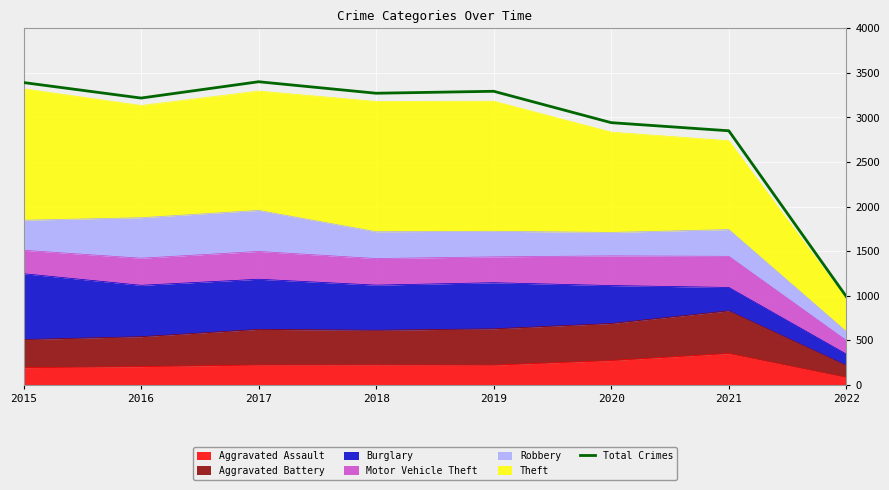

Count the number of categories in the chart.

8